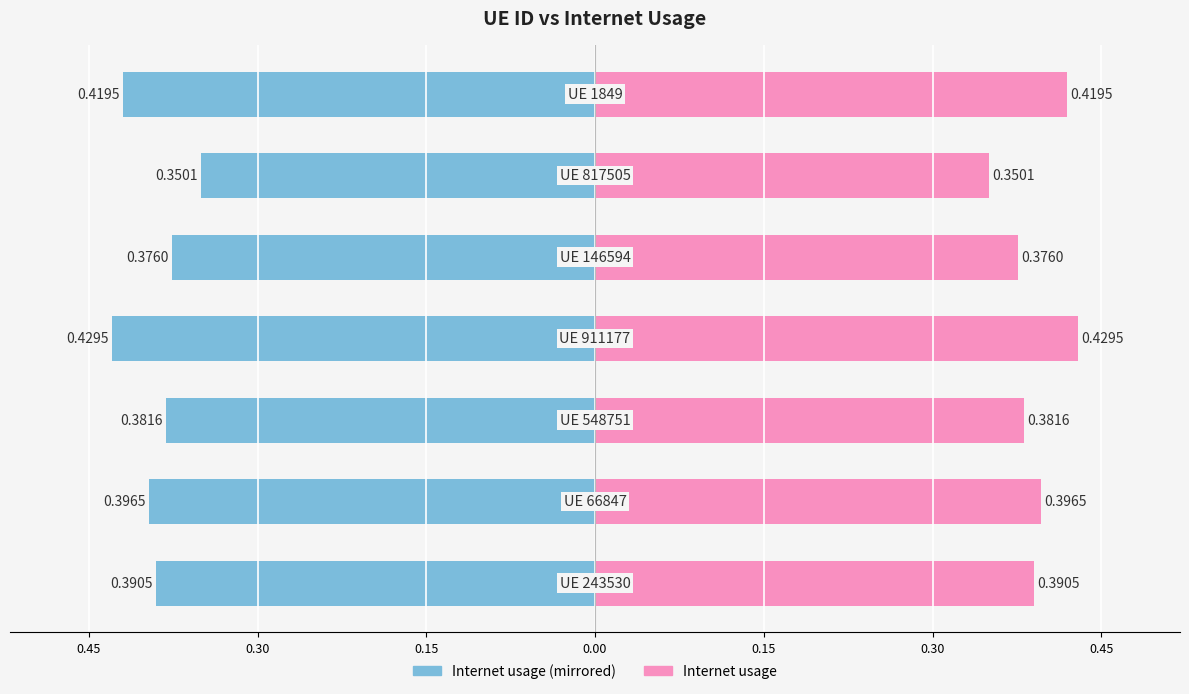

True or false: Internet usage (right) has a value of 0.4 at 0.45.

True